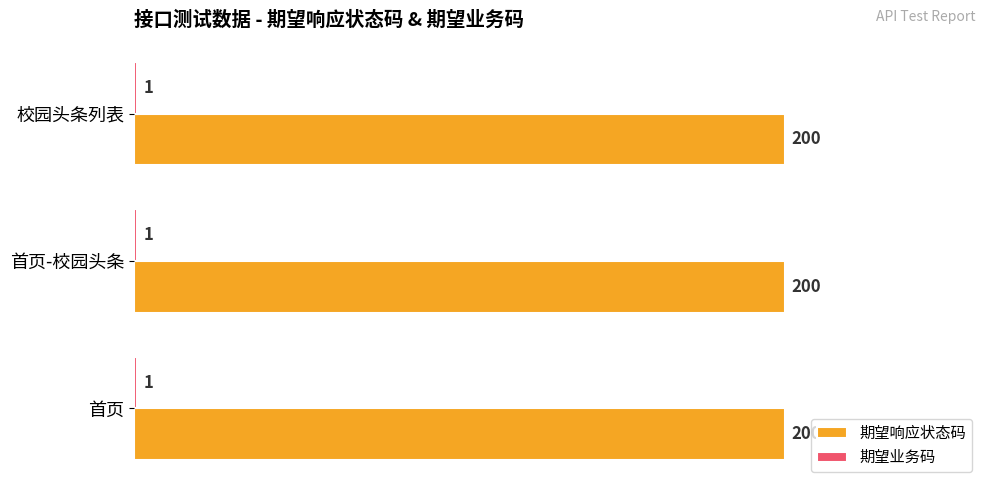

The 期望响应状态码 series shows 133 at 首页. True or false?

False